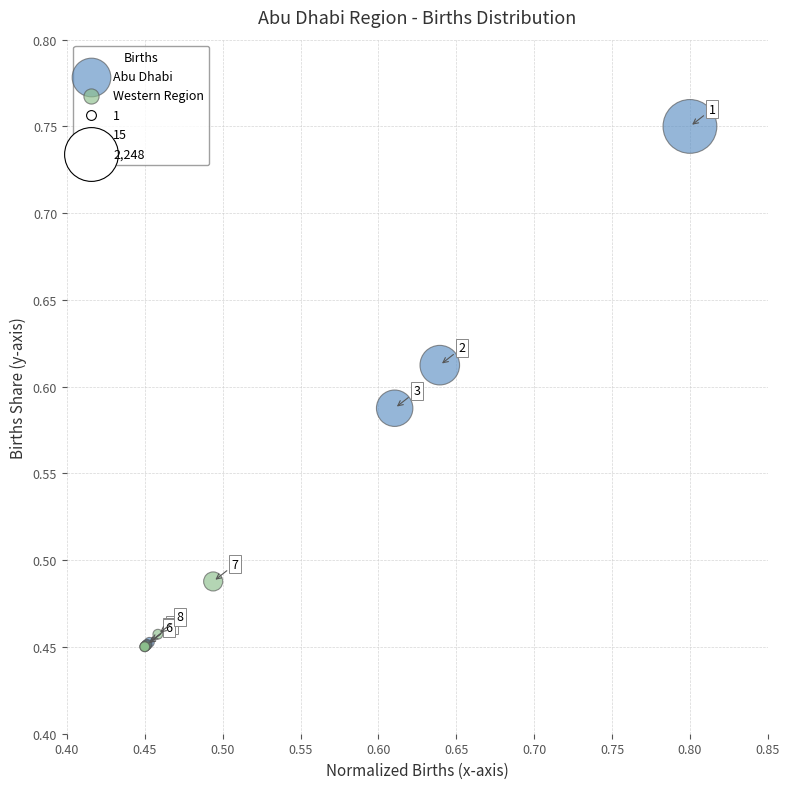

Which series contains the lowest Y value?

Western Region